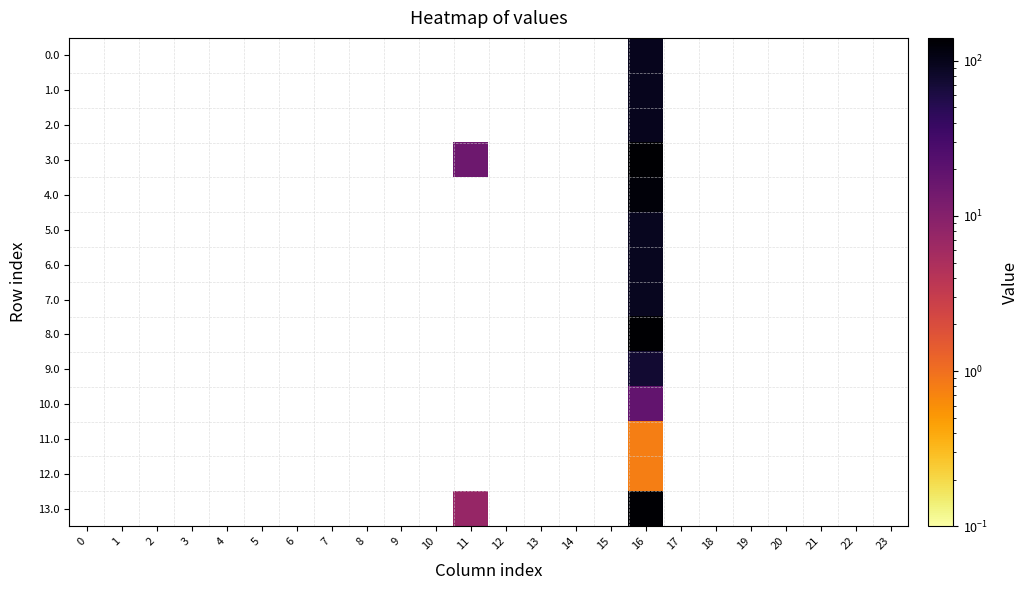

At which category does the chart reach its minimum across all series?

16